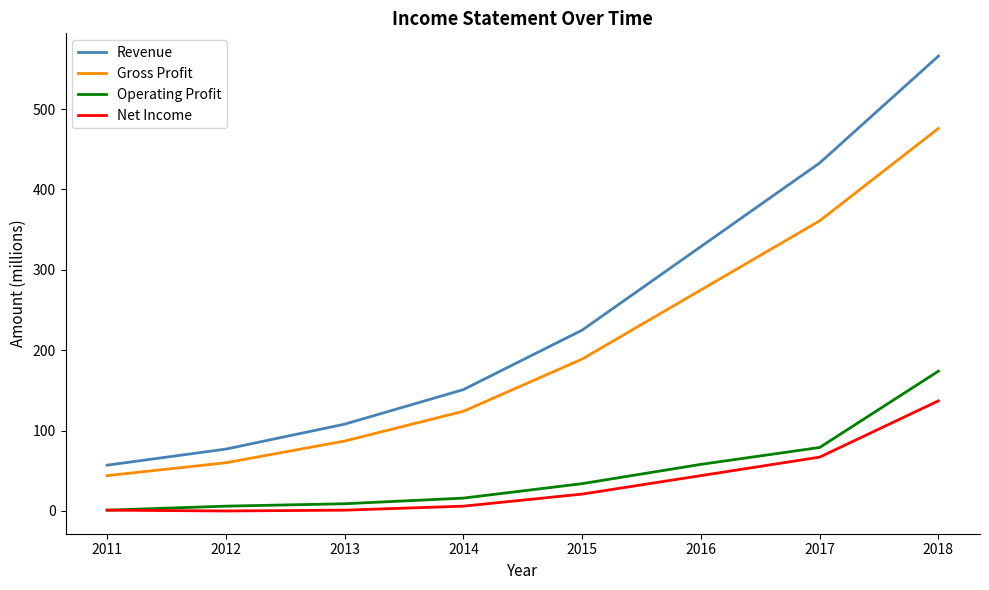

Count the number of categories in the chart.

8